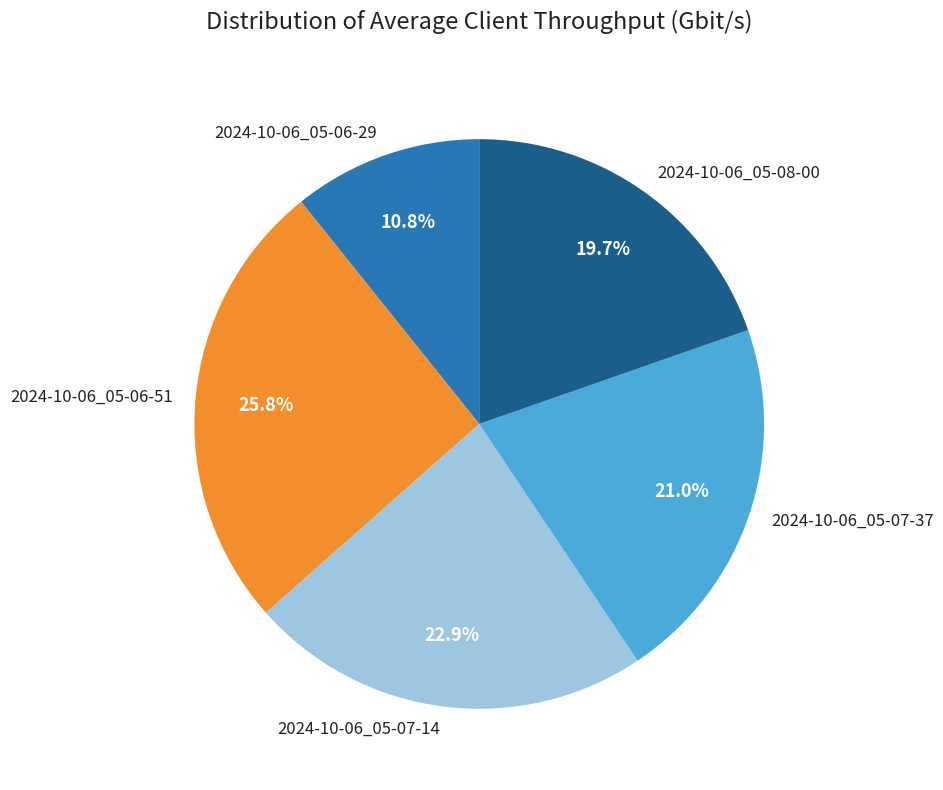

Approximately how many times larger is the value at 2024-10-06_05-06-29 compared to 2024-10-06_05-07-14?

0.5